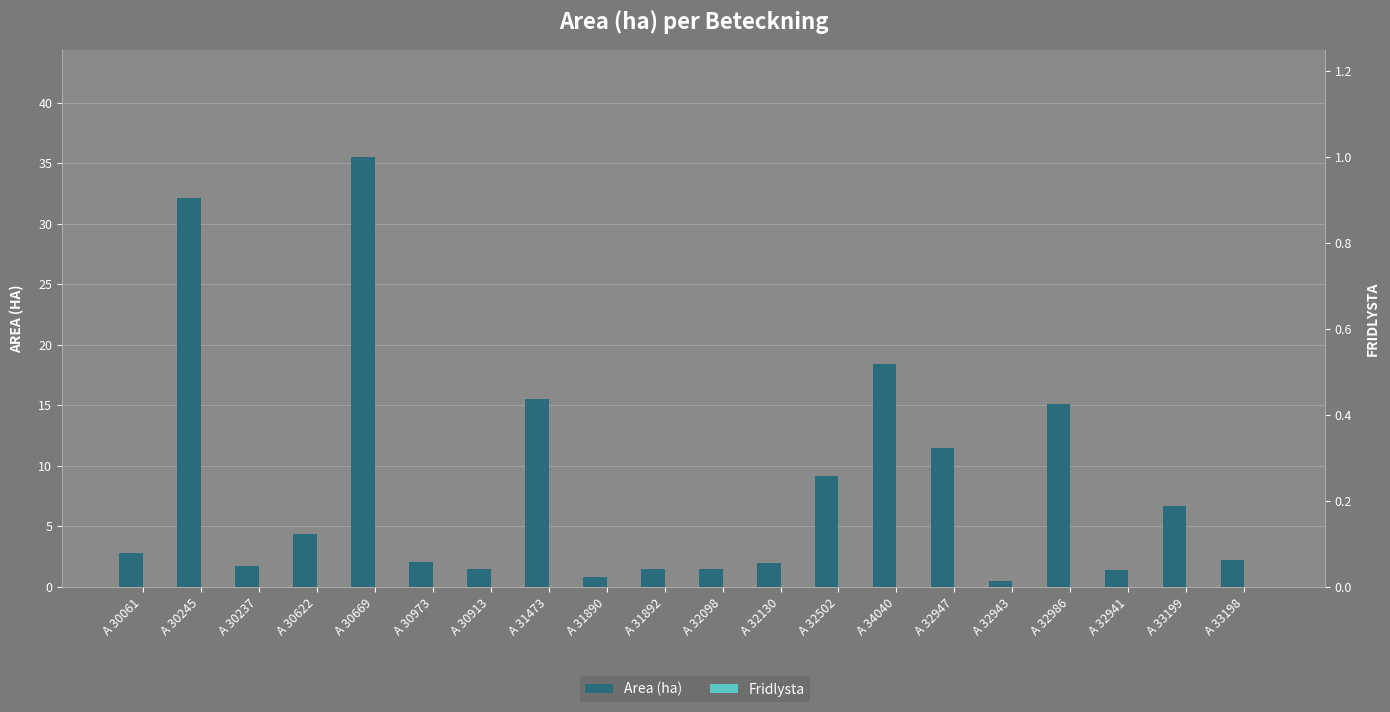

What is the difference between the maximum and second lowest values in the Area (ha) series?

34.7